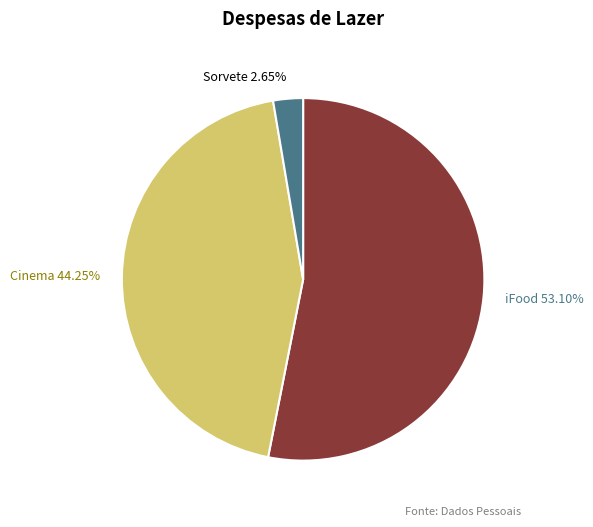

To the nearest percent, what percentage of the pie is Sorvete?

3%